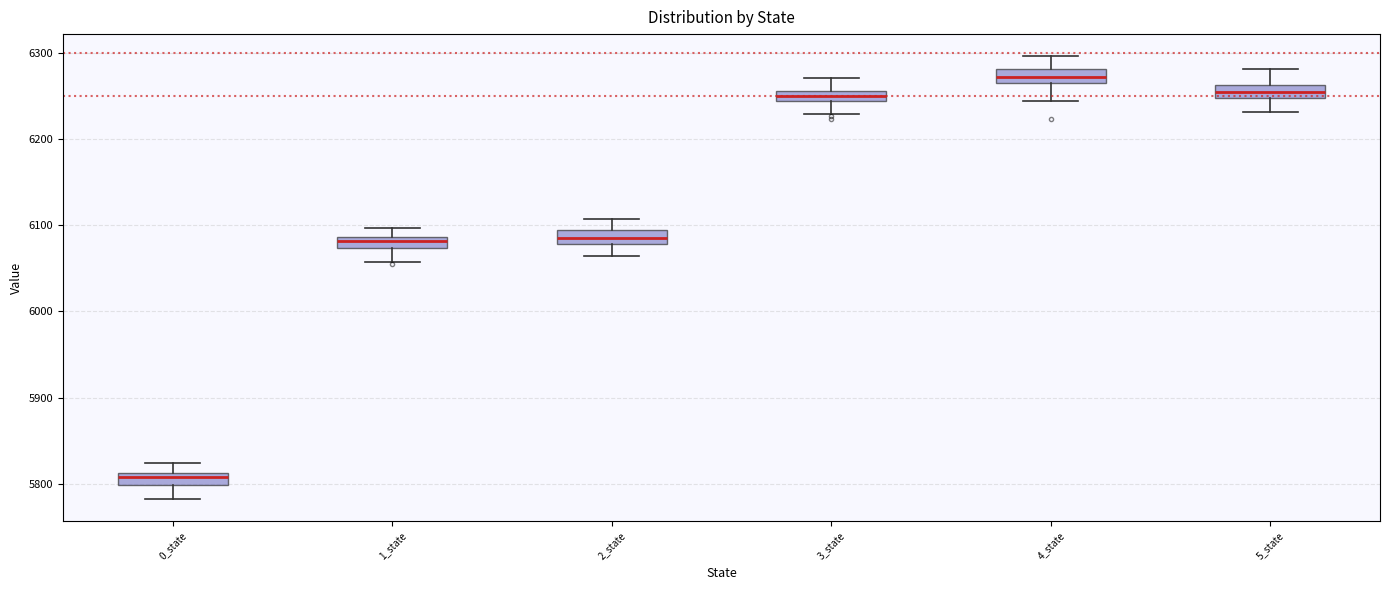

Which box has the lowest median line?

0_state